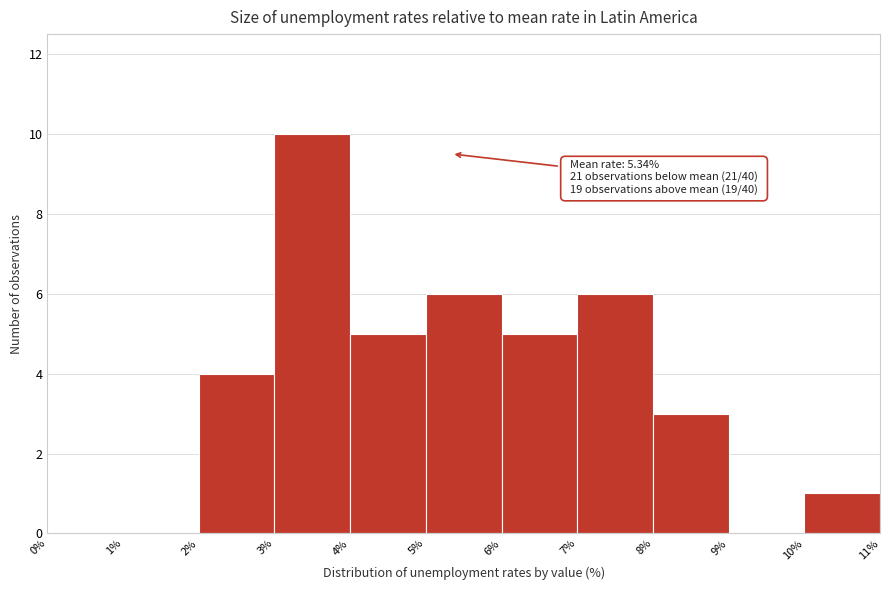

Over which range of the x-axis is the bar tallest?

3% to 4%